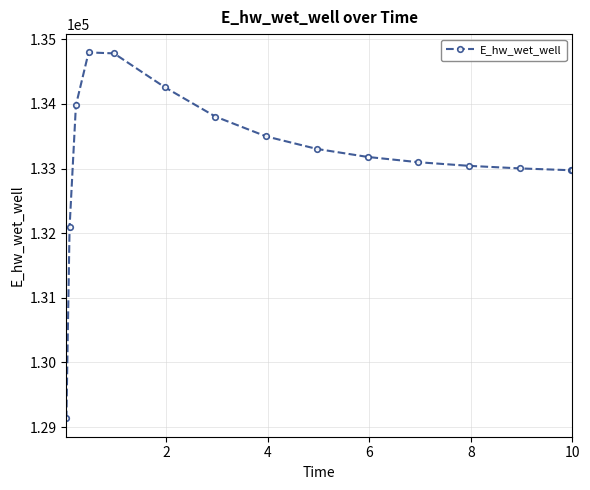

What is the minimum value shown in the chart?

129133.5